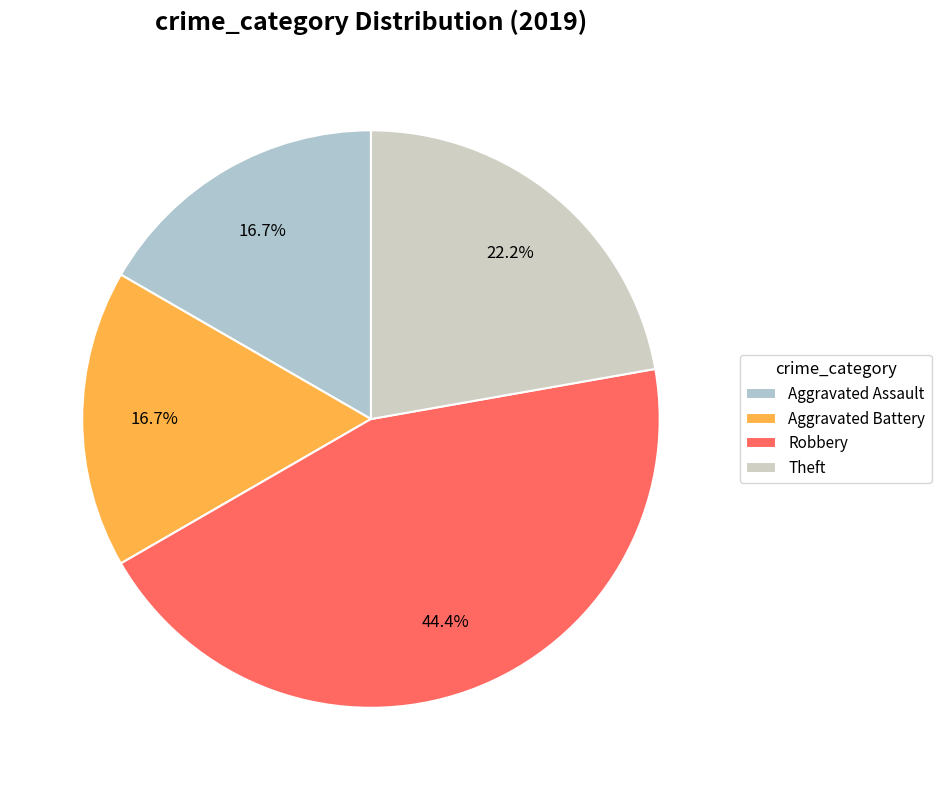

Is it true that Aggravated Assault is 17% of the pie?

True